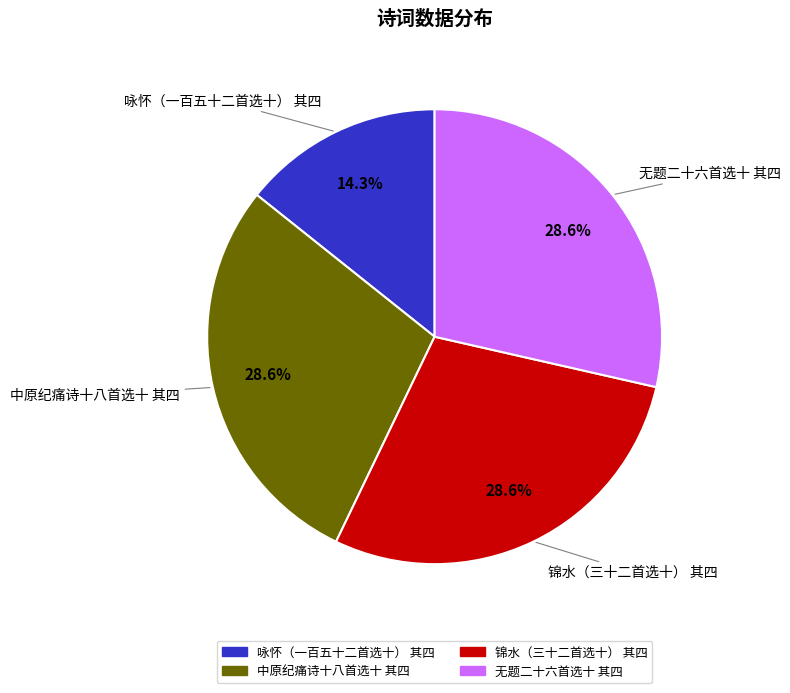

To the nearest percent, what portion does 中原纪痛诗十八首选十 其四 represent?

29%